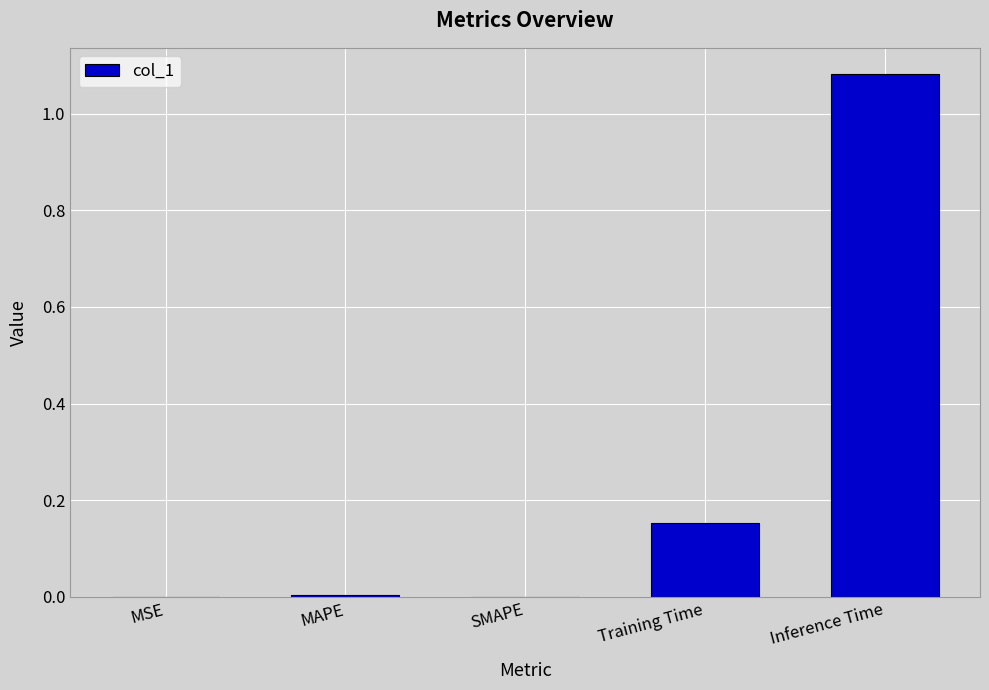

What is the sum of all values?

1.2